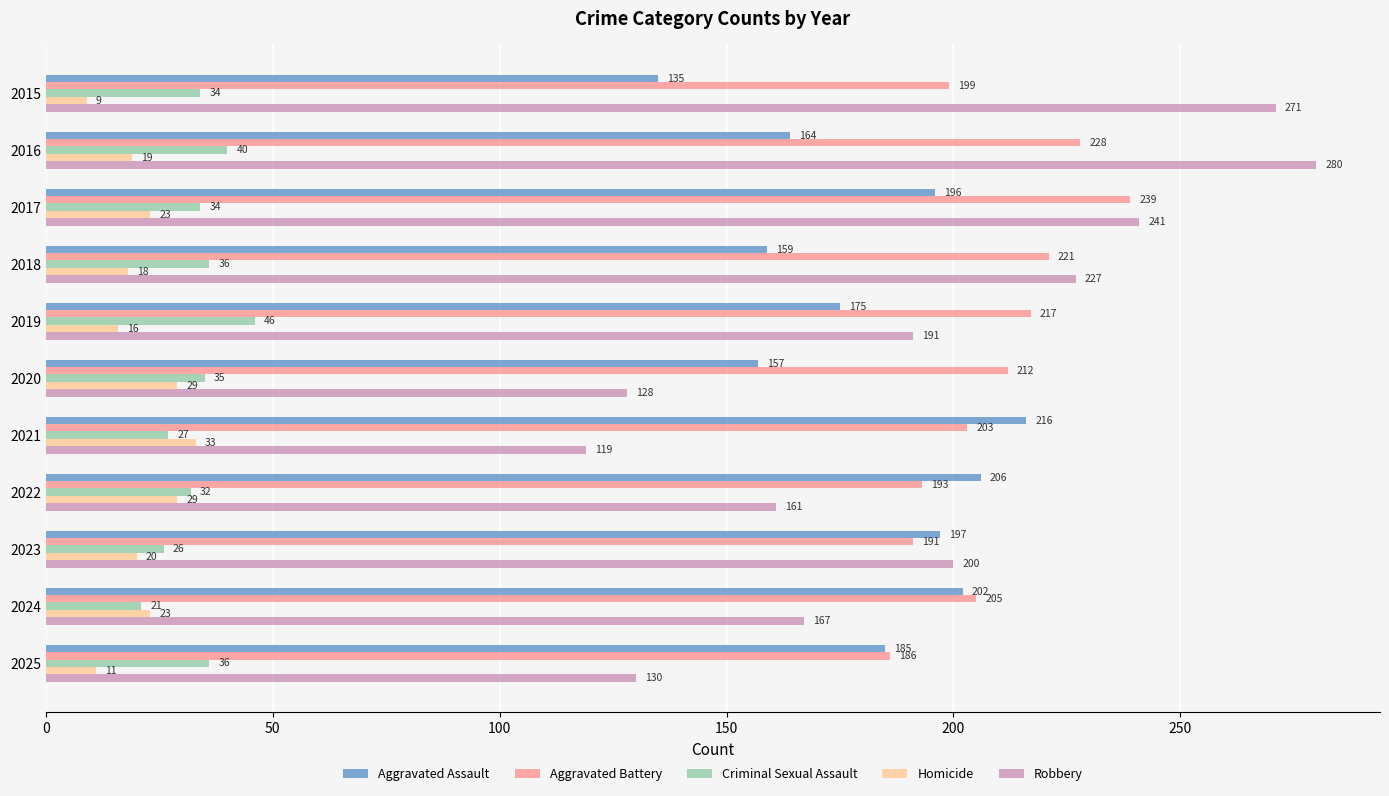

Rank the series at 2019 from highest to lowest value.

Aggravated Battery, Robbery, Aggravated Assault, Criminal Sexual Assault, Homicide